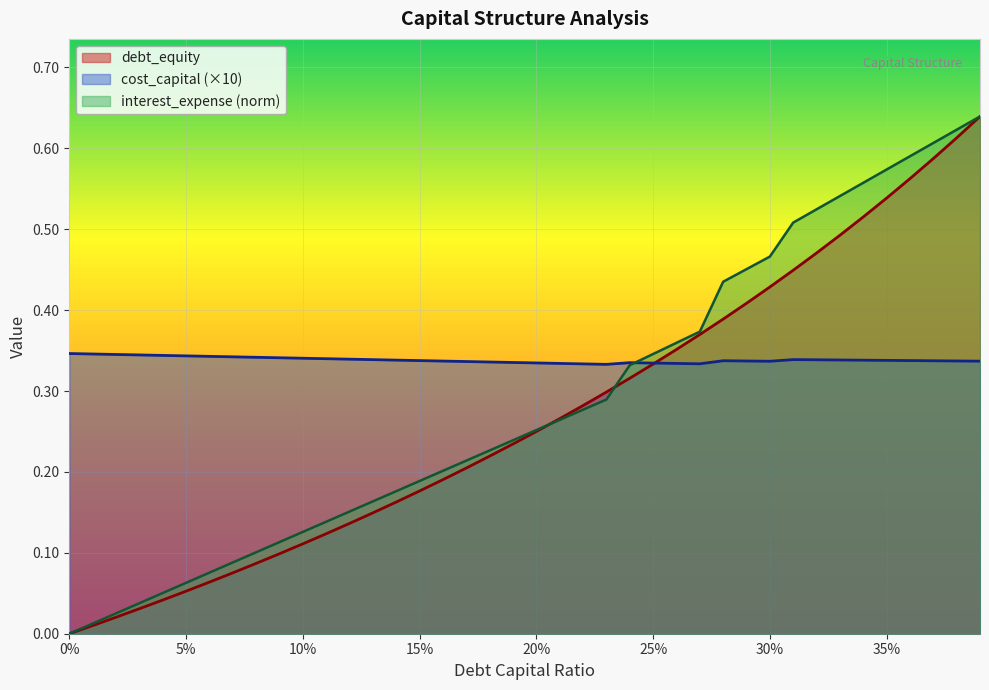

How many interior local valleys does the cost_capital series have?

3